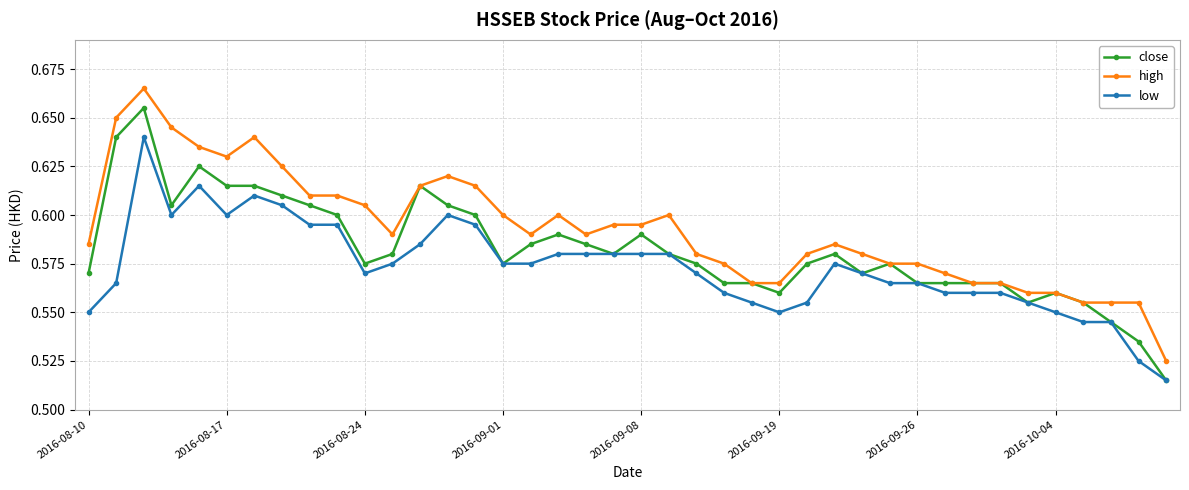

List the series in order of their overall mean, lowest first.

low, close, high